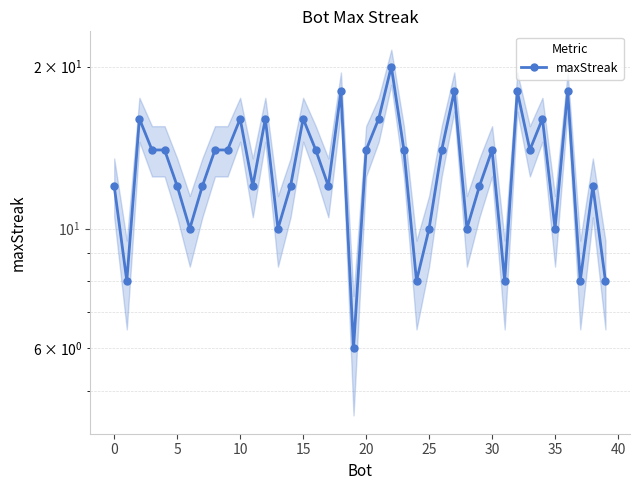

What is the change in value from 30 to 21?

+4